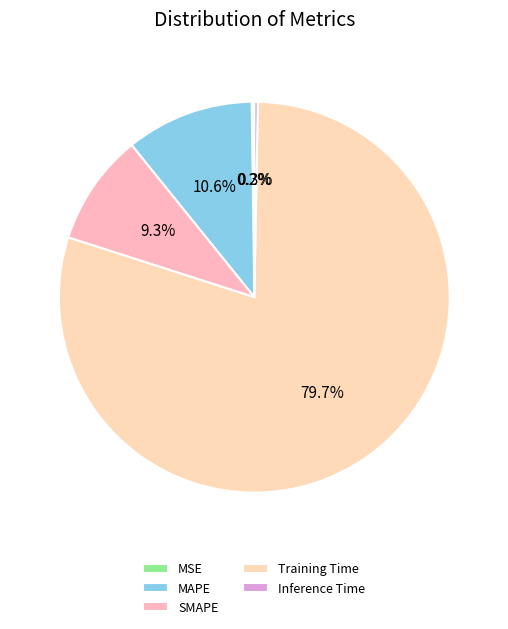

What percentage is the MAPE slice, to the nearest percent?

11%